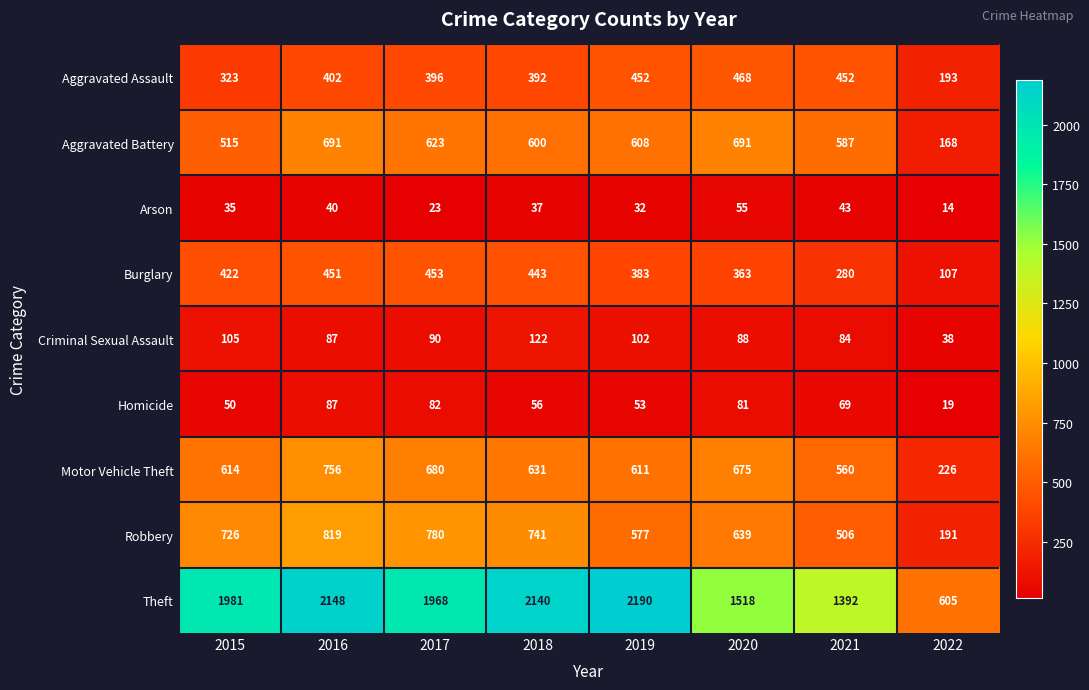

Rank the series by their maximum value, from lowest to highest.

Arson, Homicide, Criminal Sexual Assault, Burglary, Aggravated Assault, Aggravated Battery, Motor Vehicle Theft, Robbery, Theft